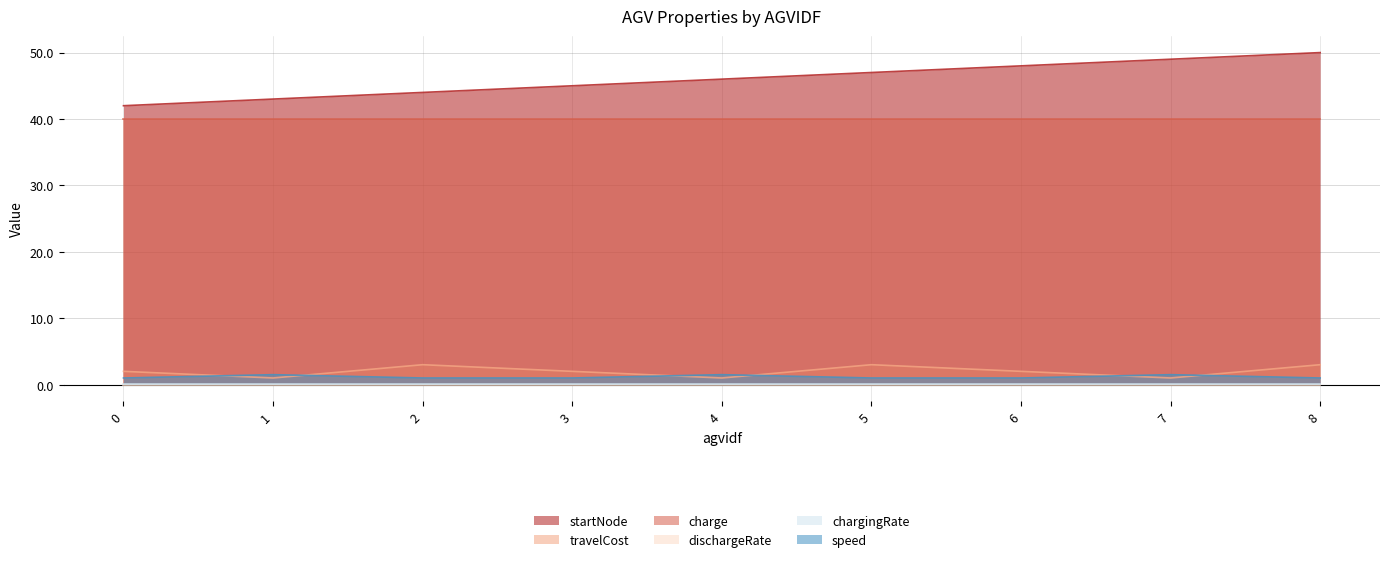

Read the travelCost value at 8.

3.0